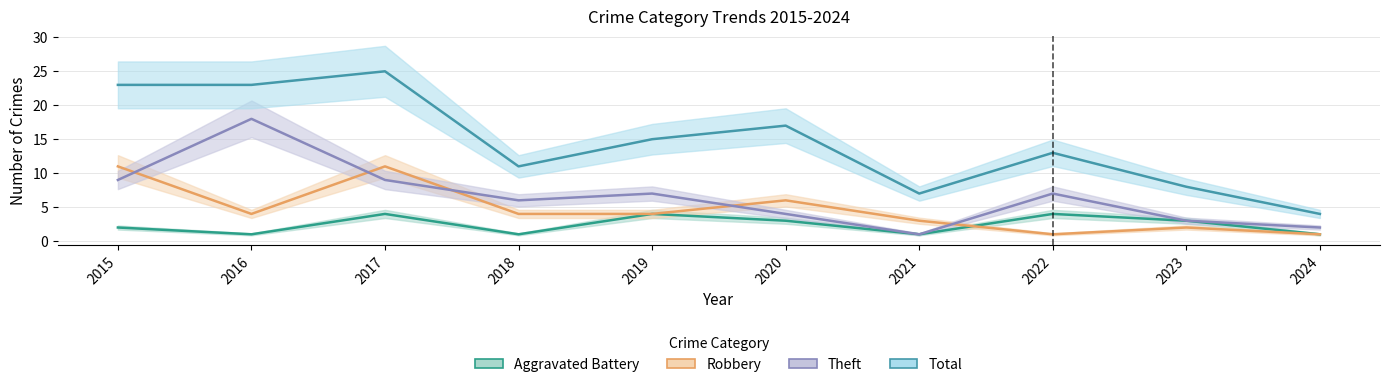

At which category does the chart reach its minimum across all series?

2016